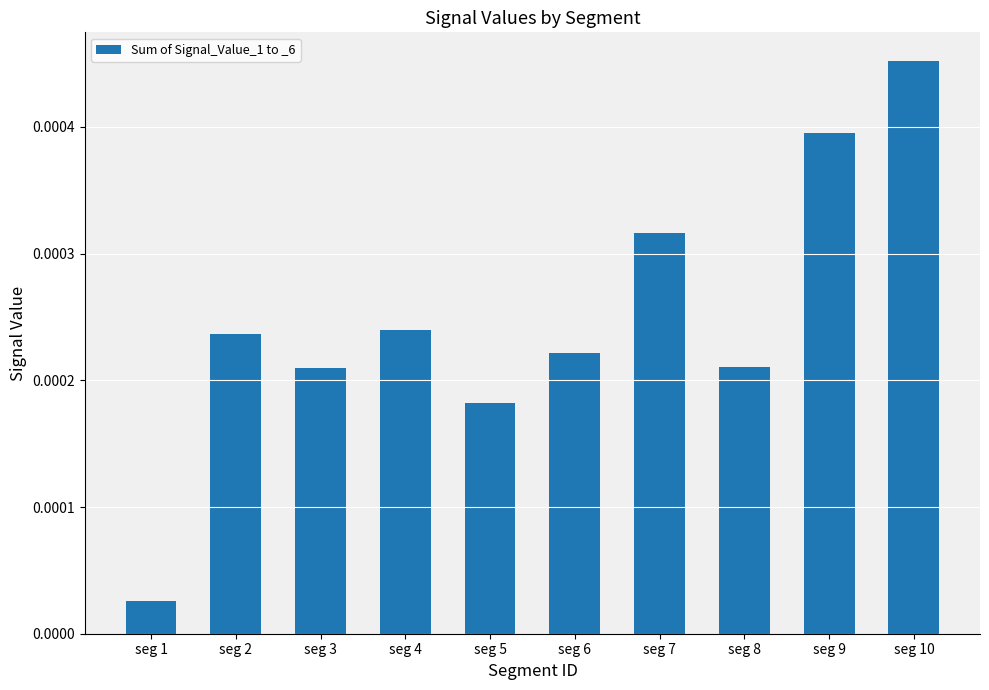

At which category does the chart reach its minimum across all series?

seg 1